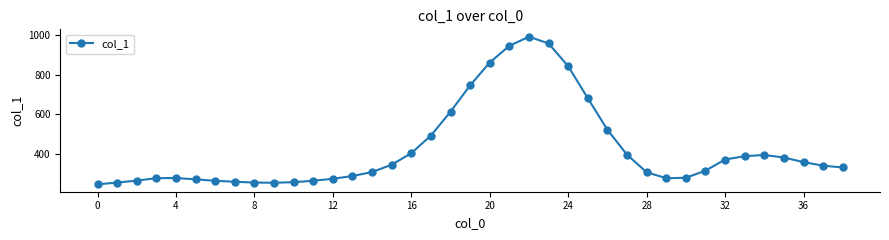

What is the smallest value displayed?

248